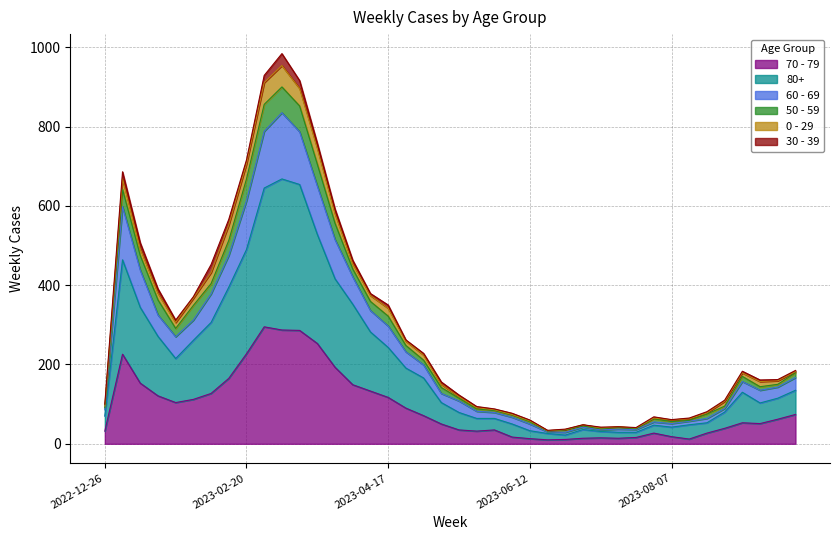

Which category has the lowest value in the 60 - 69 series?

2023-06-26